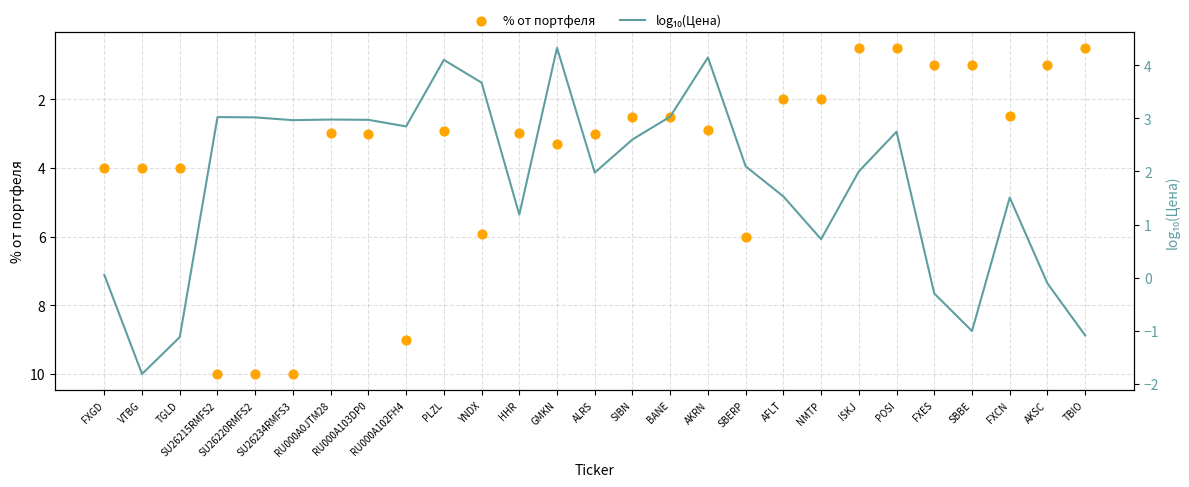

Which series has the largest total across all categories?

% от портфеля